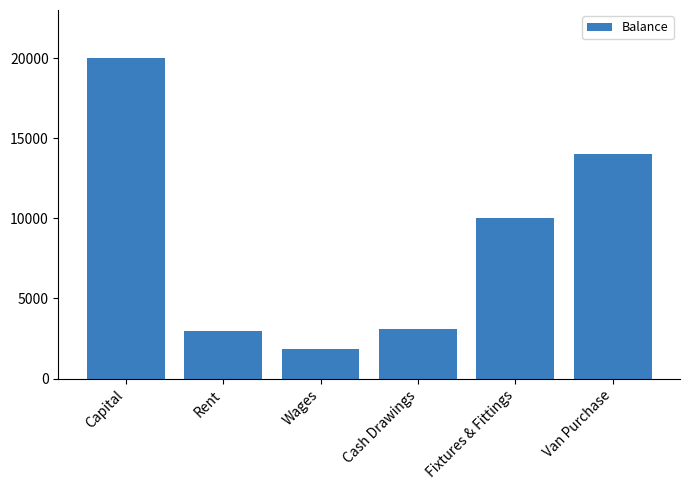

Does the chart contain stacked bars?

No